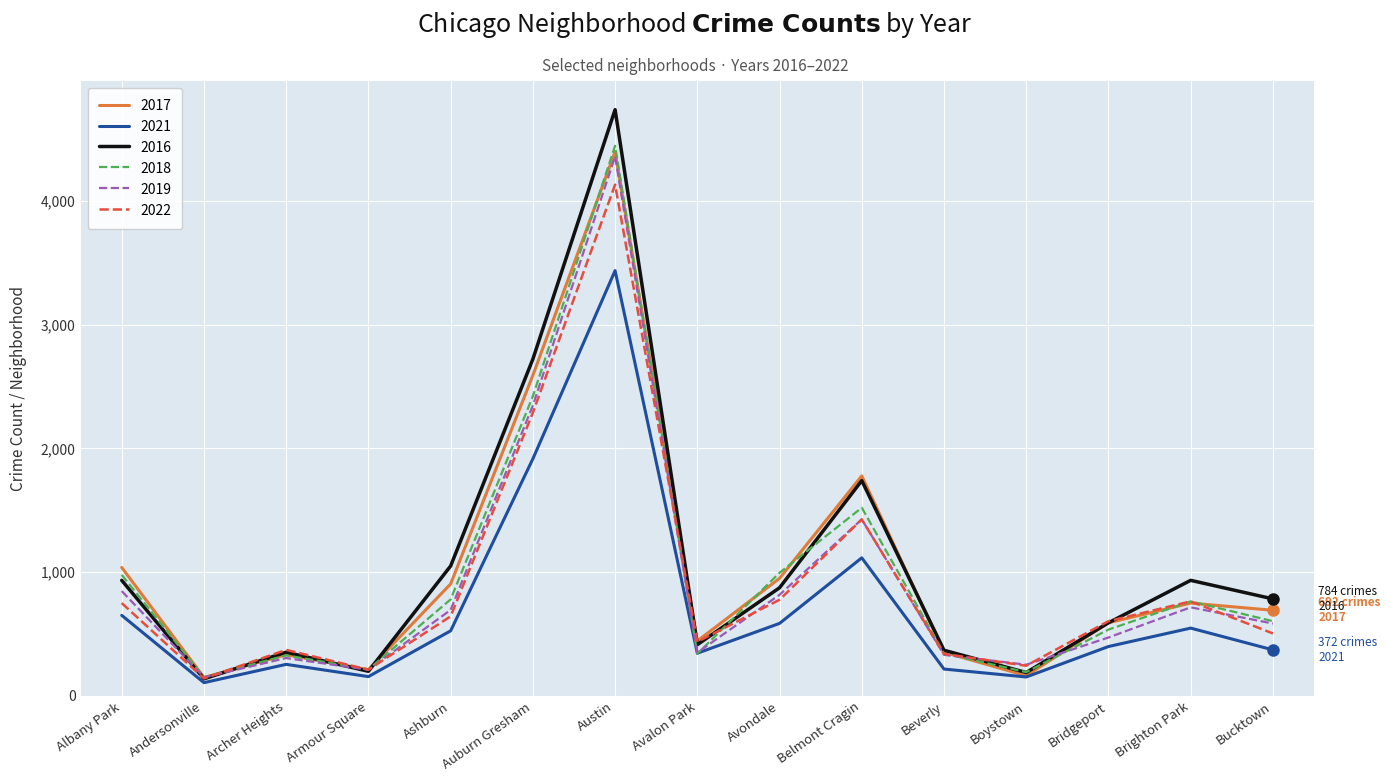

At which label does 2021 reach its peak?

Austin